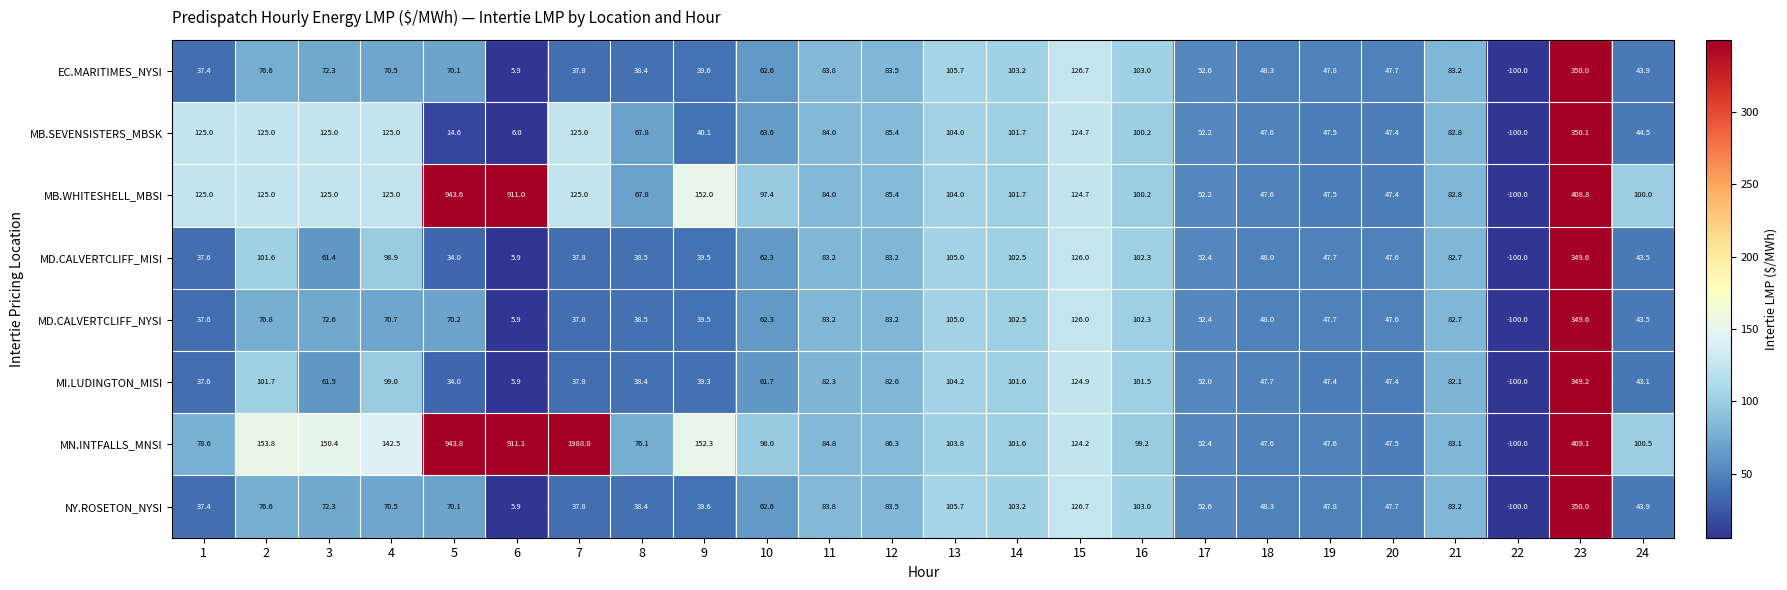

The MN.INTFALLS_MNSI series shows 63.0 at 3. True or false?

False